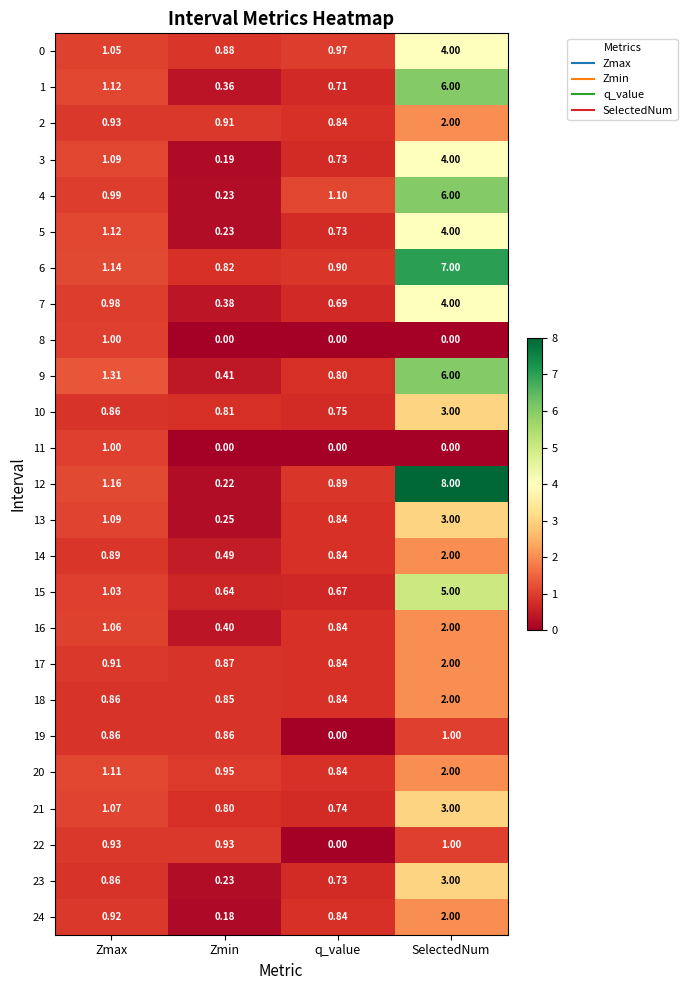

At which category is the sum across all series the highest?

SelectedNum